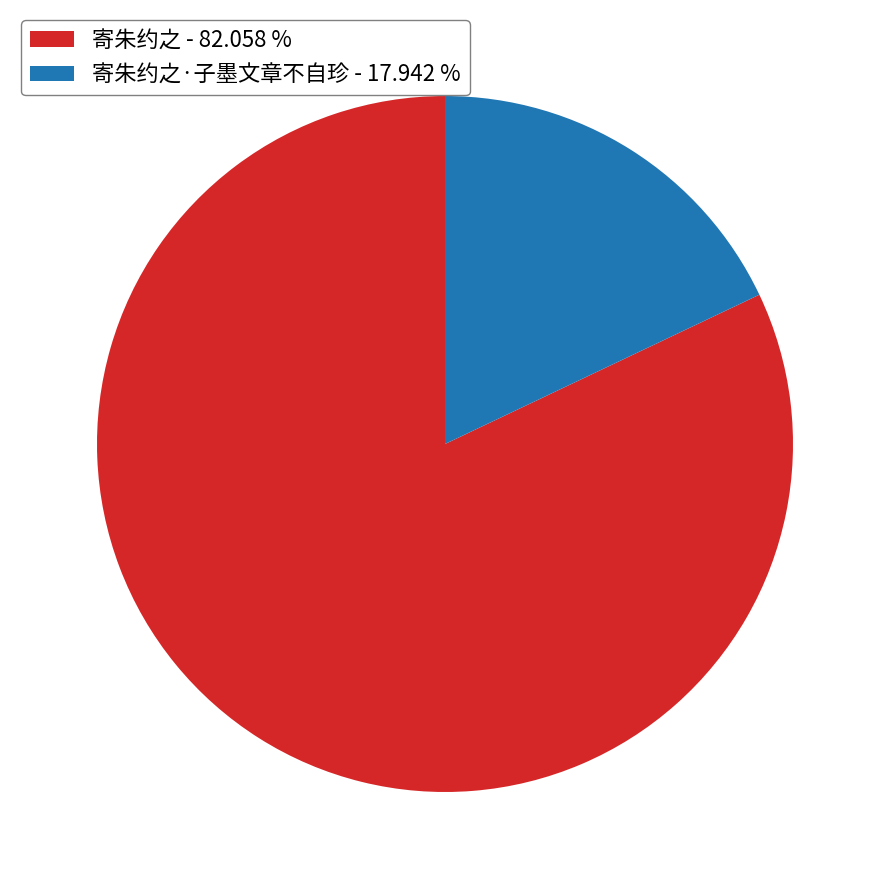

Do 寄朱约之·子墨文章不自珍 - 17.942 % and 寄朱约之 - 82.058 % together represent more than half of the pie?

Yes